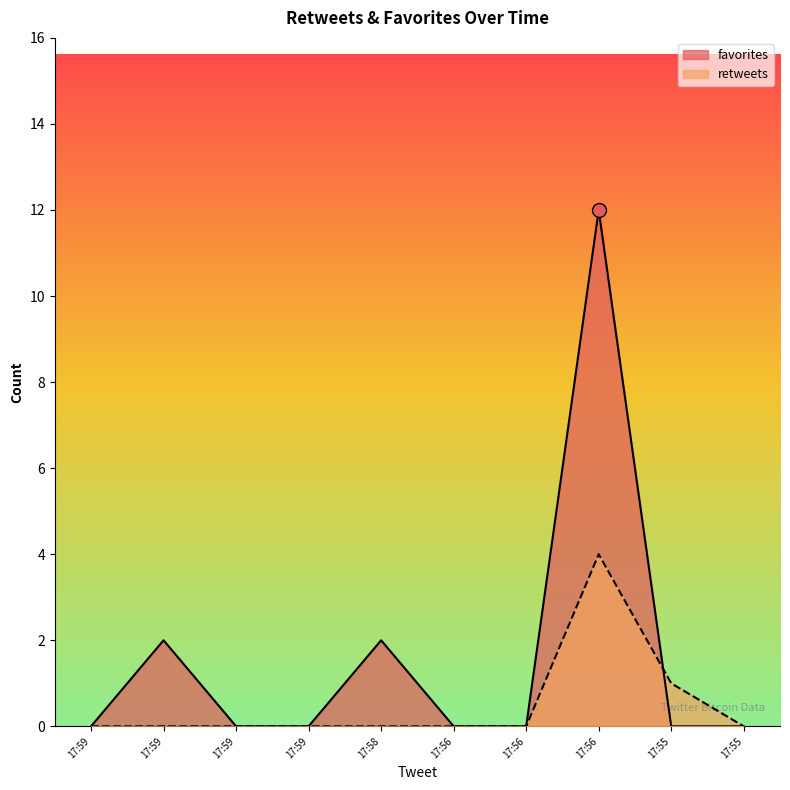

At which label does retweets reach its minimum?

17:59